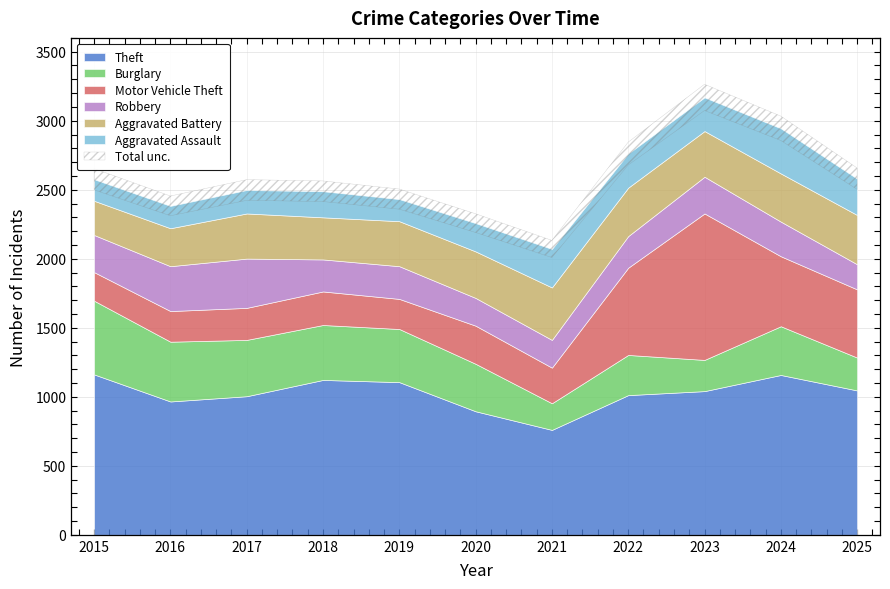

Reading left to right, list all the values displayed in this chart.

Theft: 1162	966	1004	1122	1106	895	760	1012	1041	1158	1046
Burglary: 534	433	408	398	385	344	193	291	226	353	238
Motor Vehicle Theft: 207	222	232	243	218	276	258	632	1061	507	494
Robbery: 269	325	357	232	237	201	201	229	266	251	182
Aggravated Battery: 248	275	327	305	326	337	380	351	331	349	357
Aggravated Assault: 156	162	170	189	160	205	279	247	244	327	263